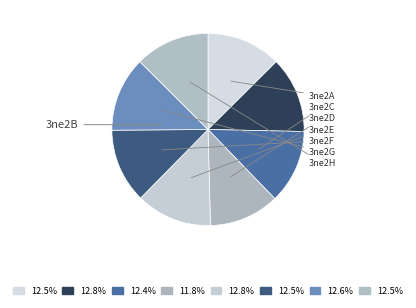

Is it true that 3ne2E is 13% of the pie?

True